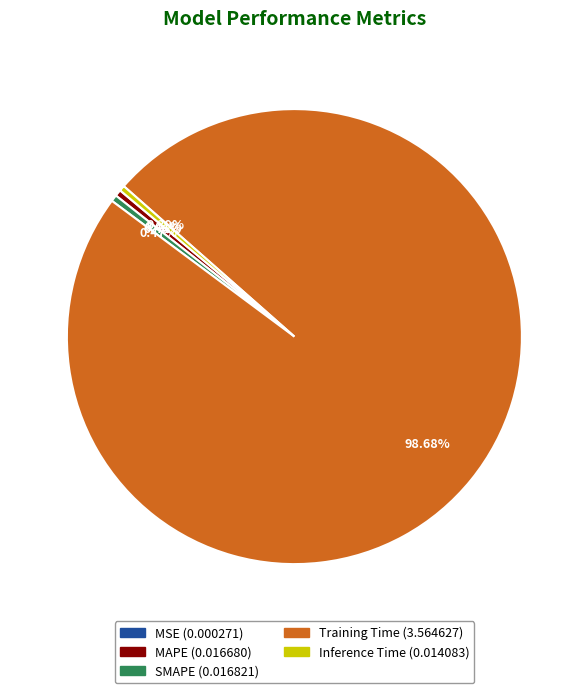

Which slice is the largest?

Training Time